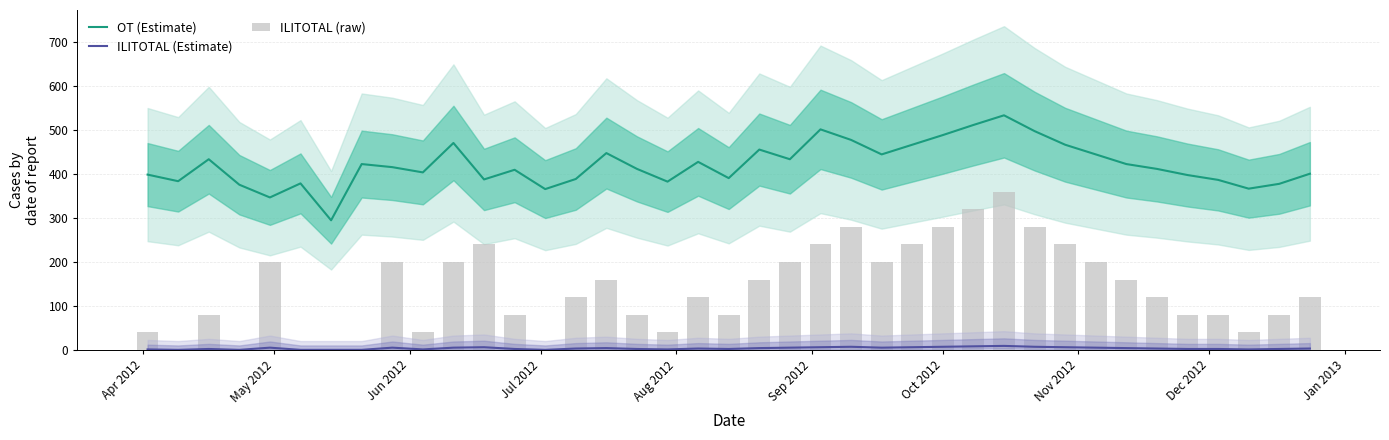

True or false: OT (Estimate) and ILITOTAL (Estimate) cross at least once.

False